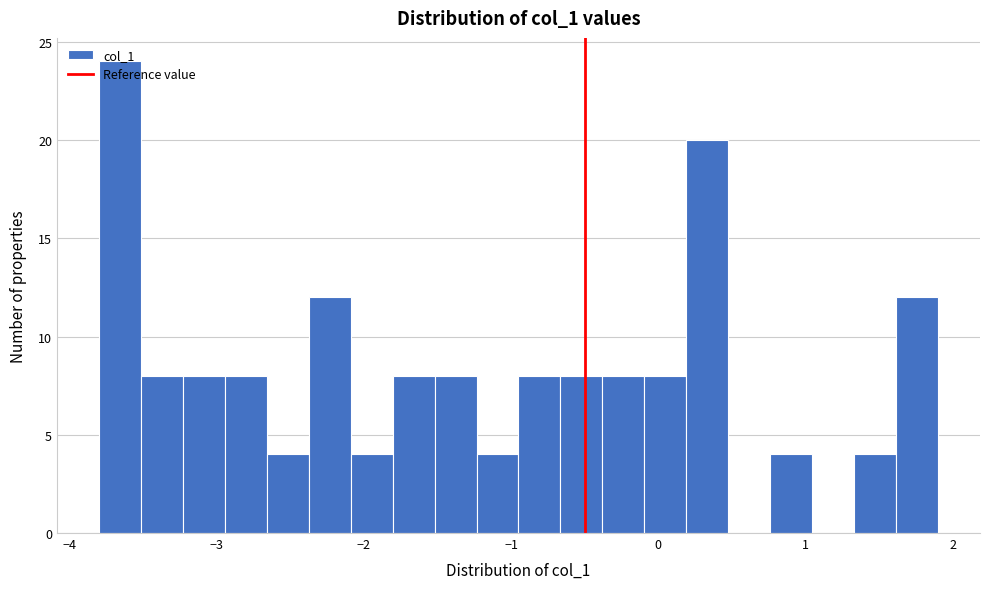

Around what value on the x-axis is the tallest bar? Give the approximate position of its centre, as read against the axis.

-3.7